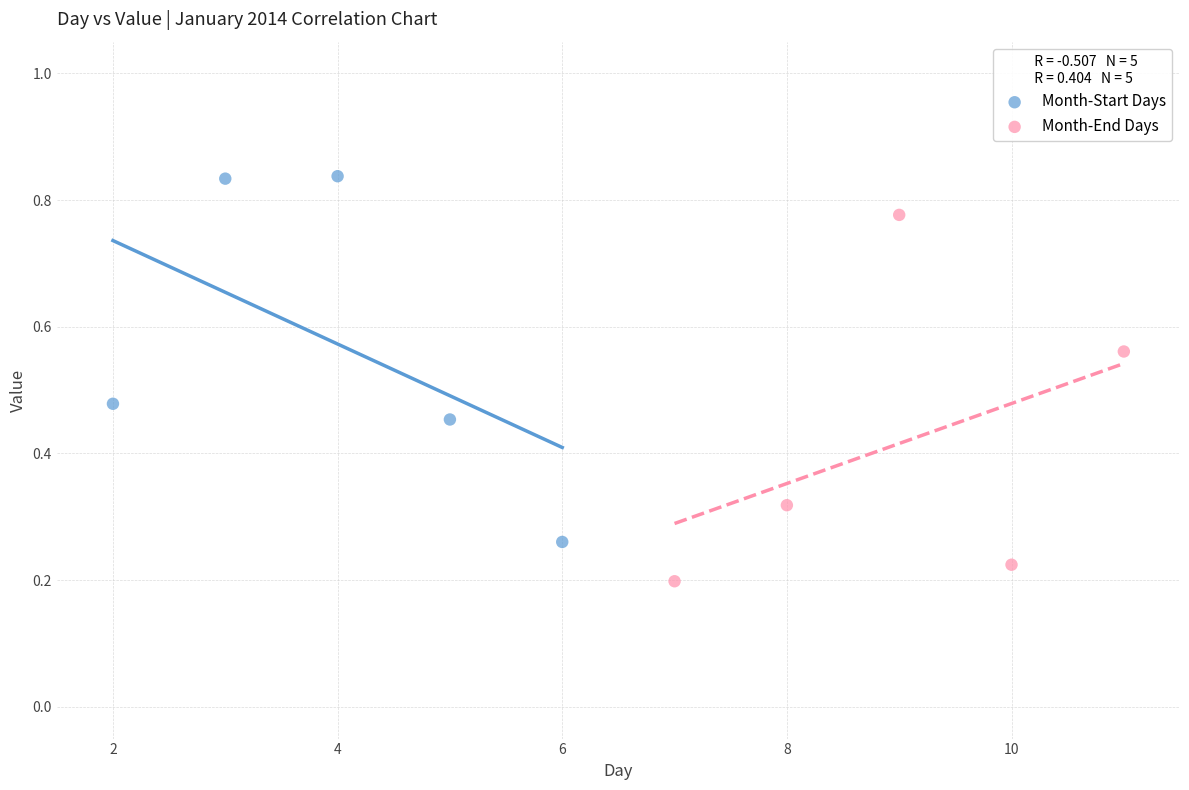

Which series reaches the minimum Y coordinate?

Month-End Days